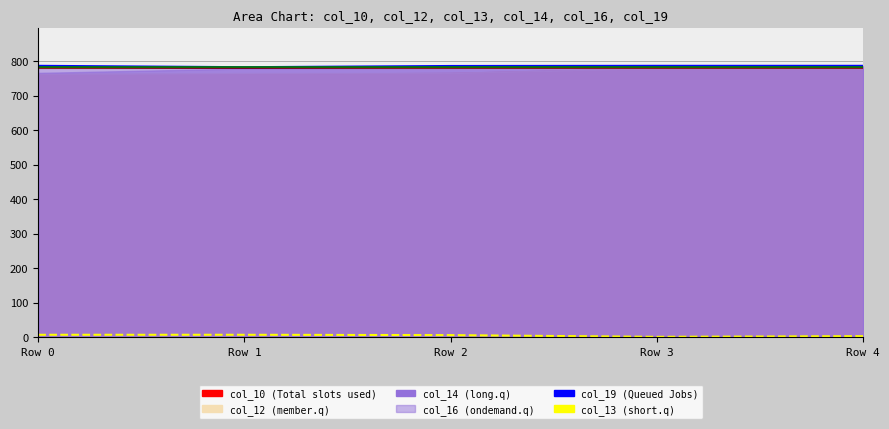

The value of col_19 at Row 0 is 786.0. True or false?

True